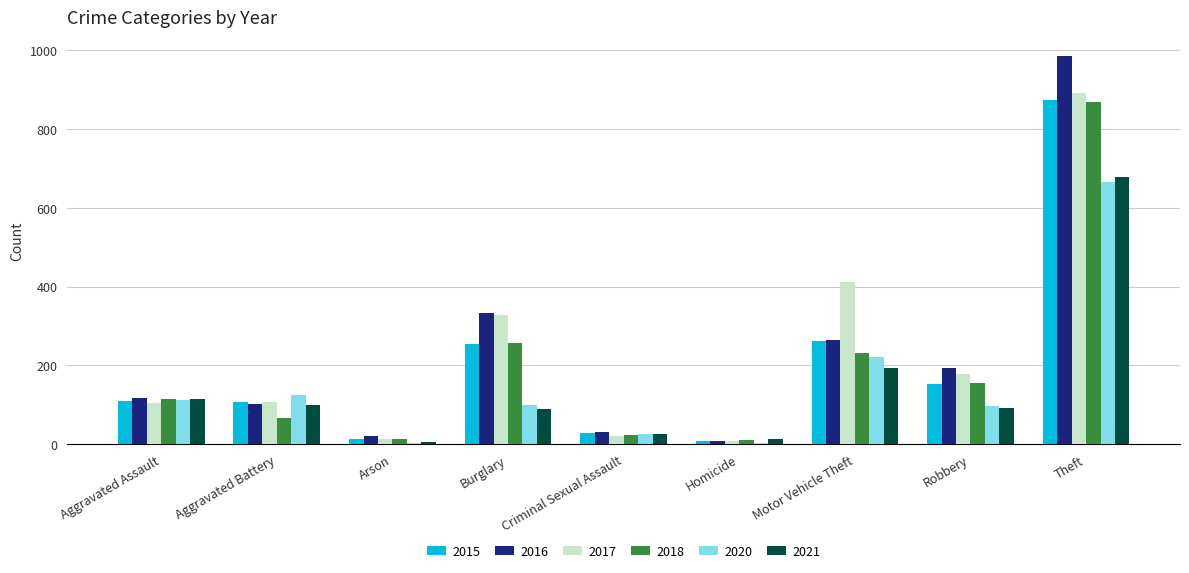

At which label does 2020 reach its peak?

Theft